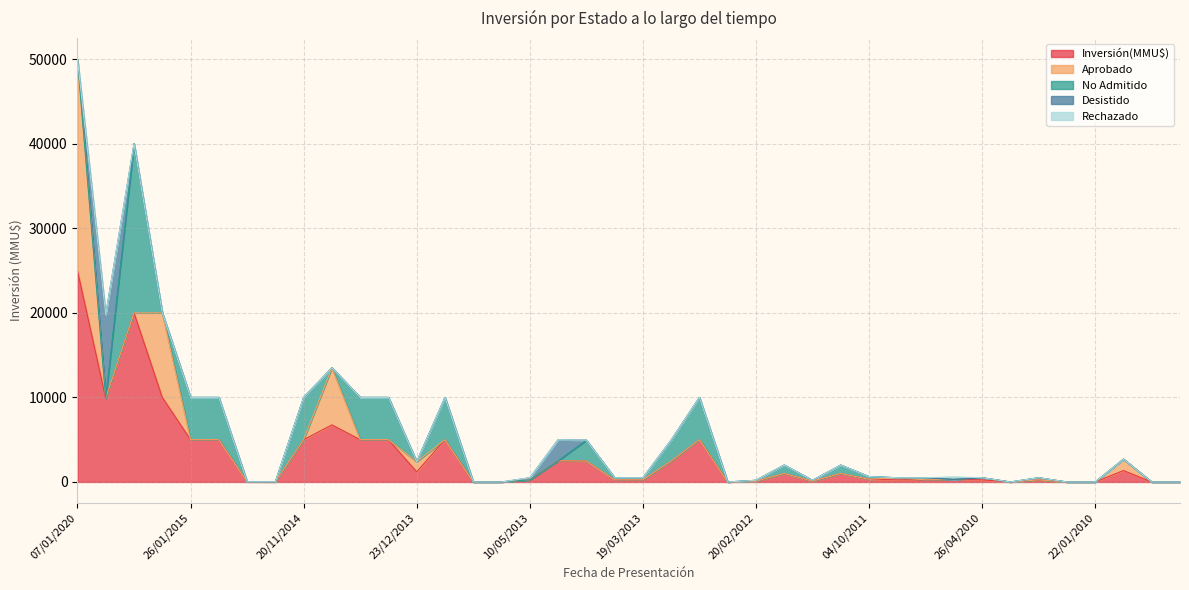

What is the sum of all Aprobado values?

44810